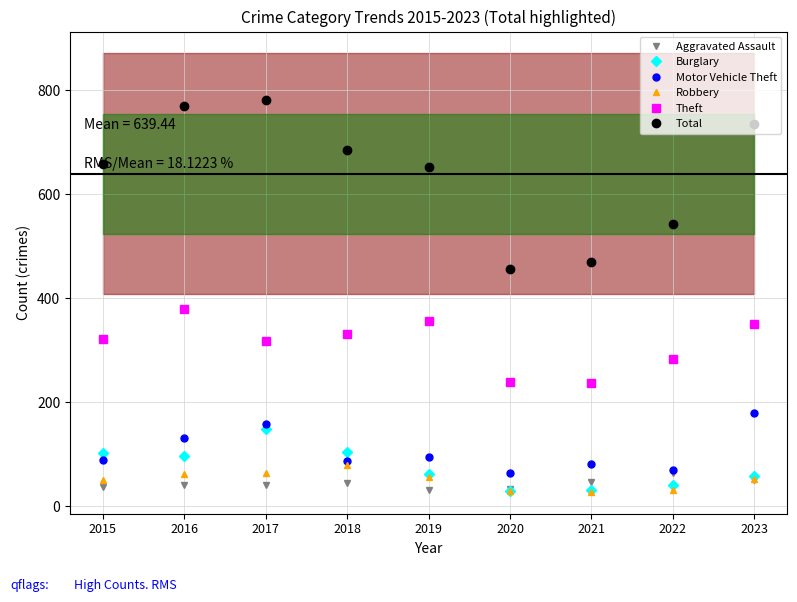

What is the total value across all series at 2019?

1254